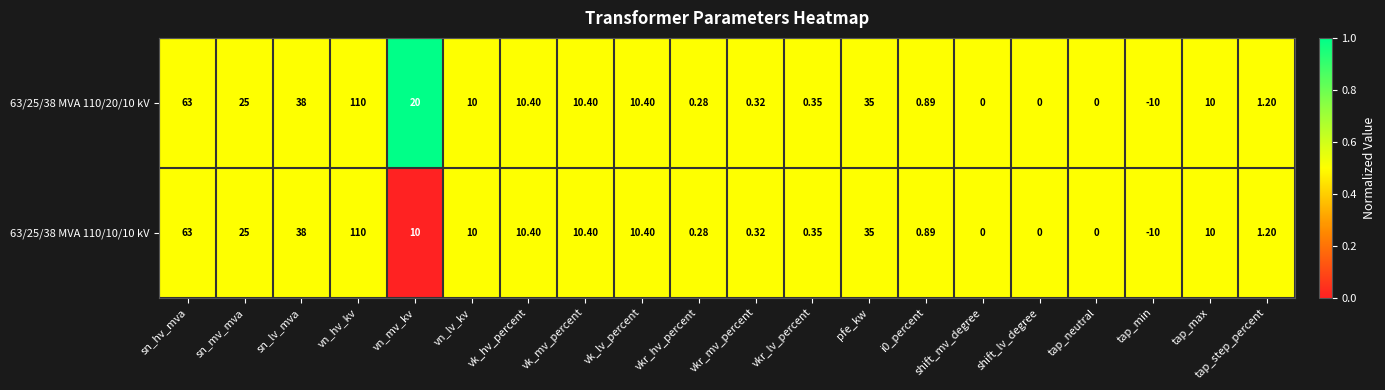

How many values in the 63/25/38 MVA 110/10/10 kV series are below 10?

9